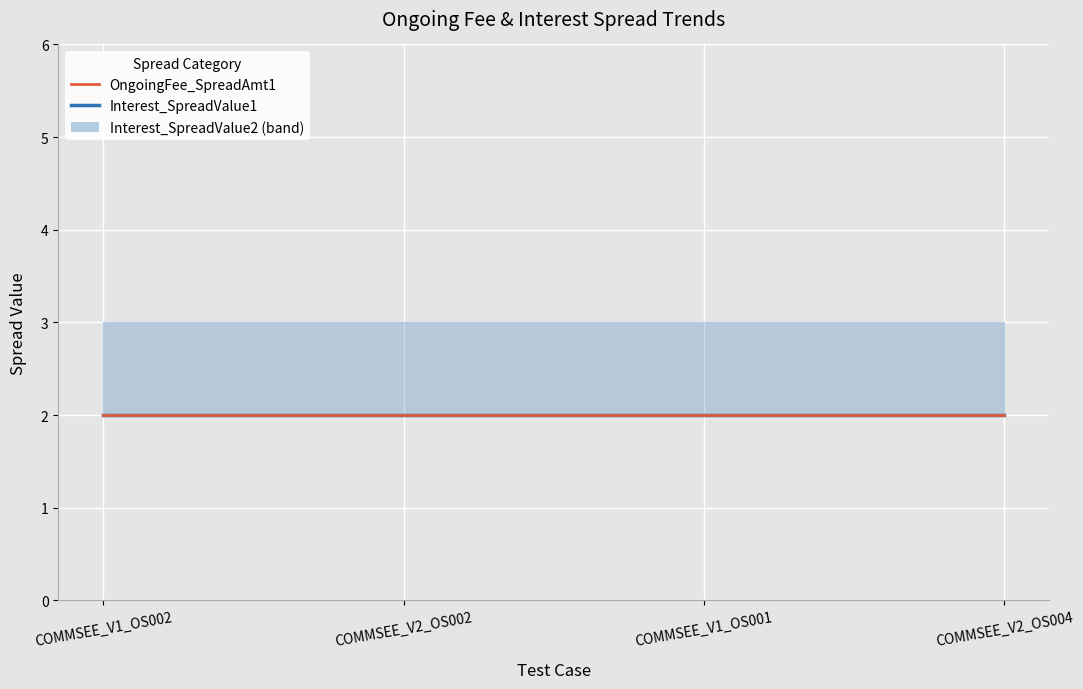

Rank the categories by Interest_SpreadValue1 value from highest to lowest.

COMMSEE_V1_OS002, COMMSEE_V2_OS002, COMMSEE_V1_OS001, COMMSEE_V2_OS004